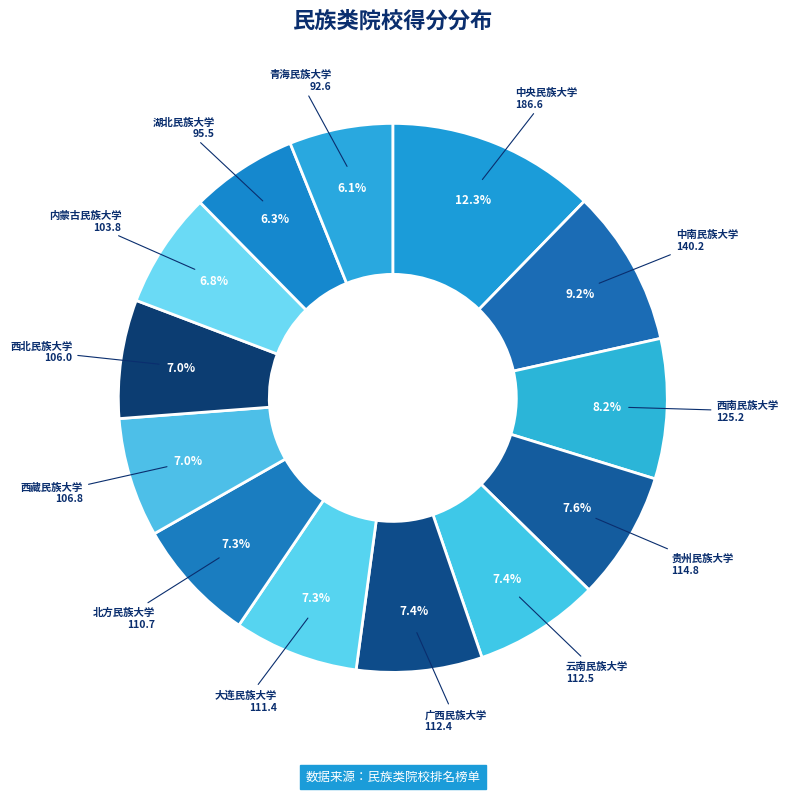

Count the number of slices in the pie.

13